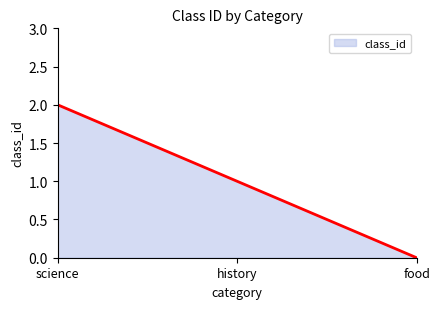

Reading right to left, what are all the values shown in this chart?

food=0	history=1	science=2